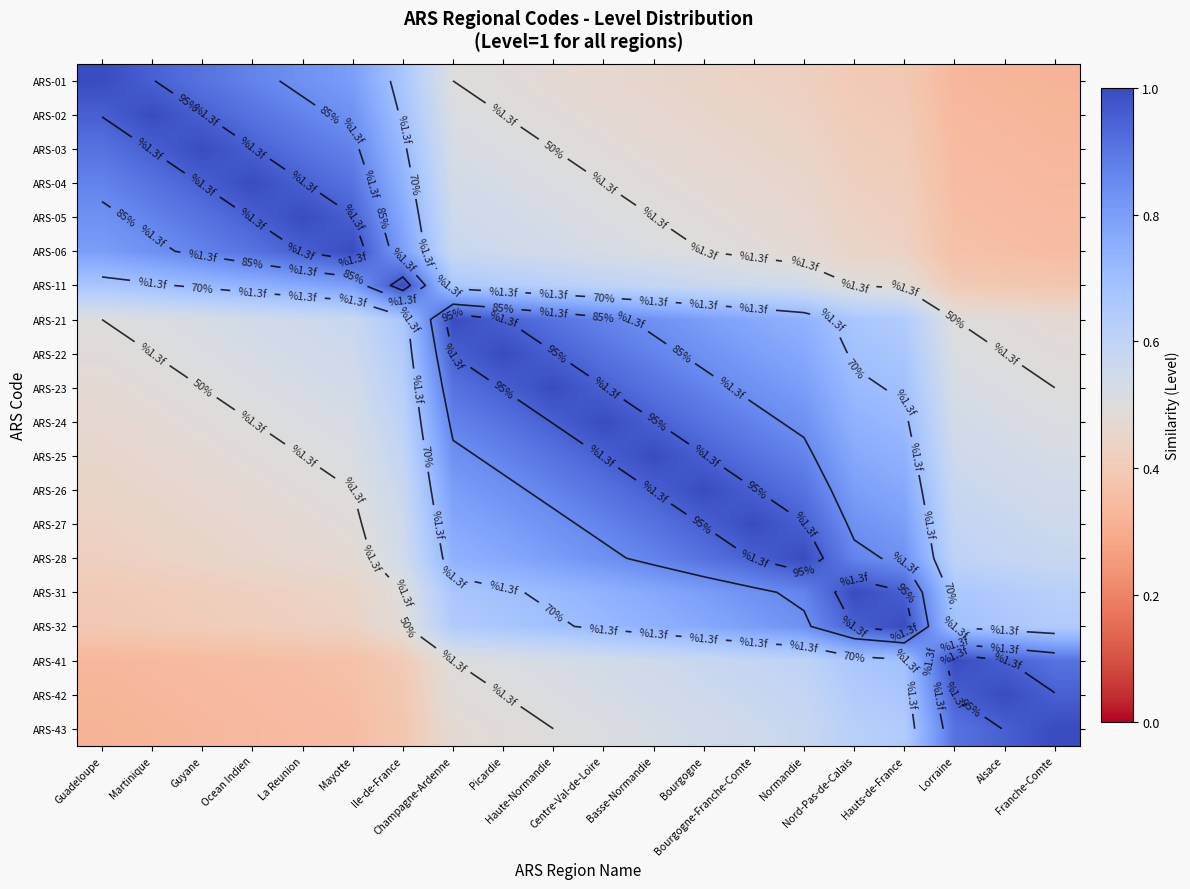

What is the greatest value displayed?

1.0